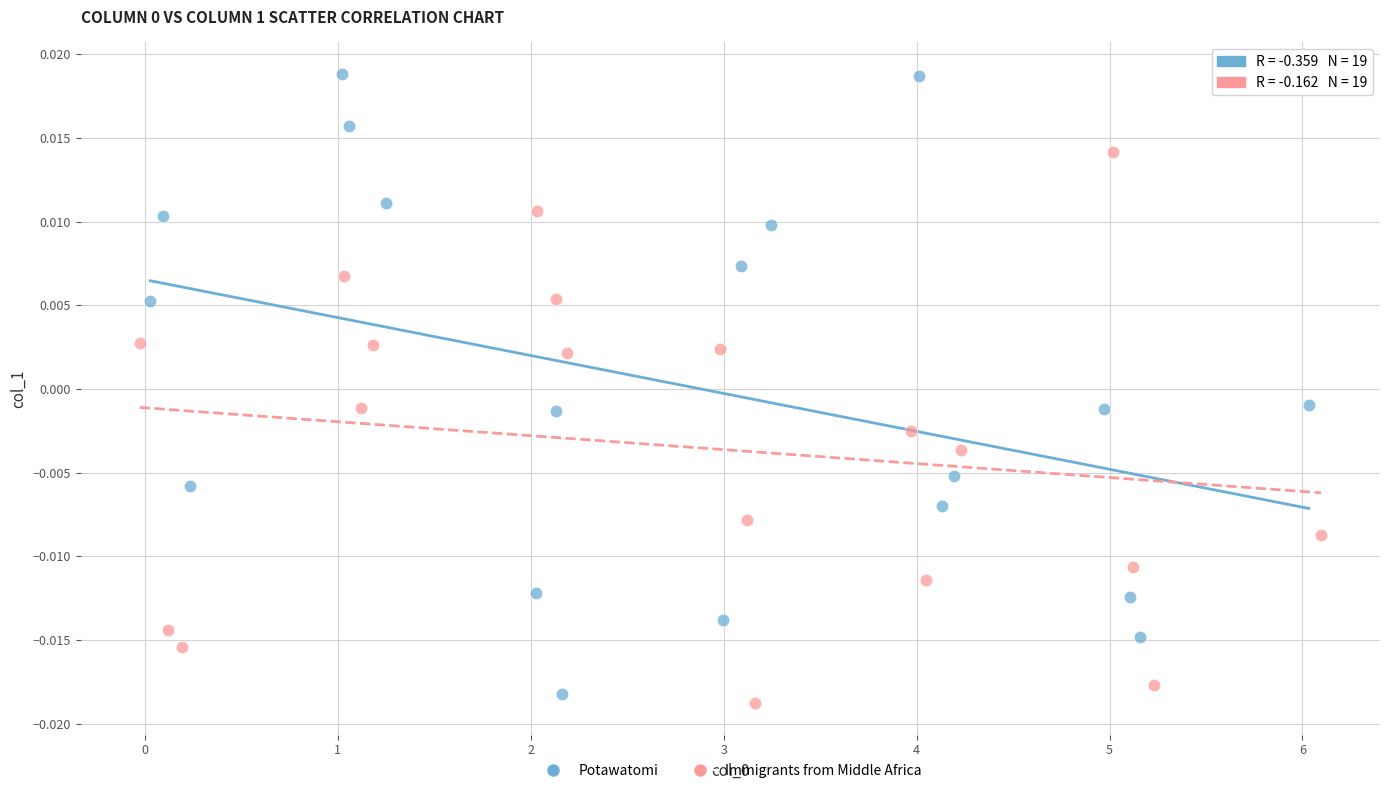

What are all the series names shown in the legend?

Potawatomi, Immigrants from Middle Africa